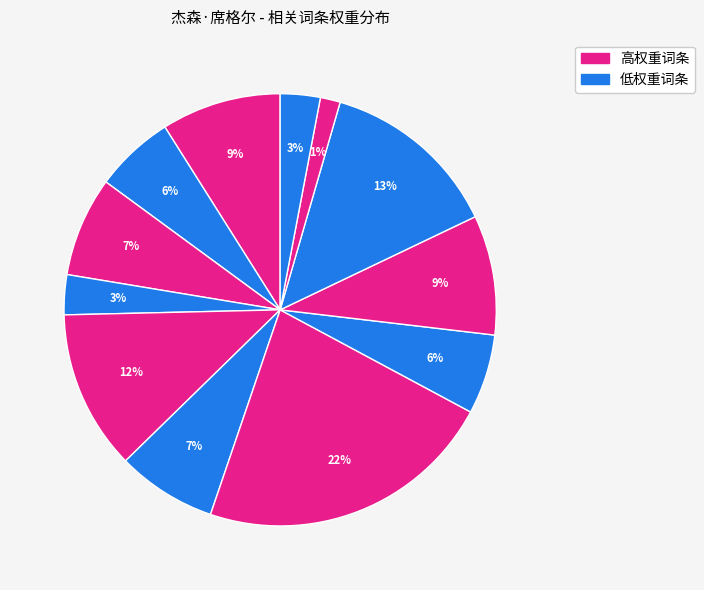

How many segments does this pie chart have?

12